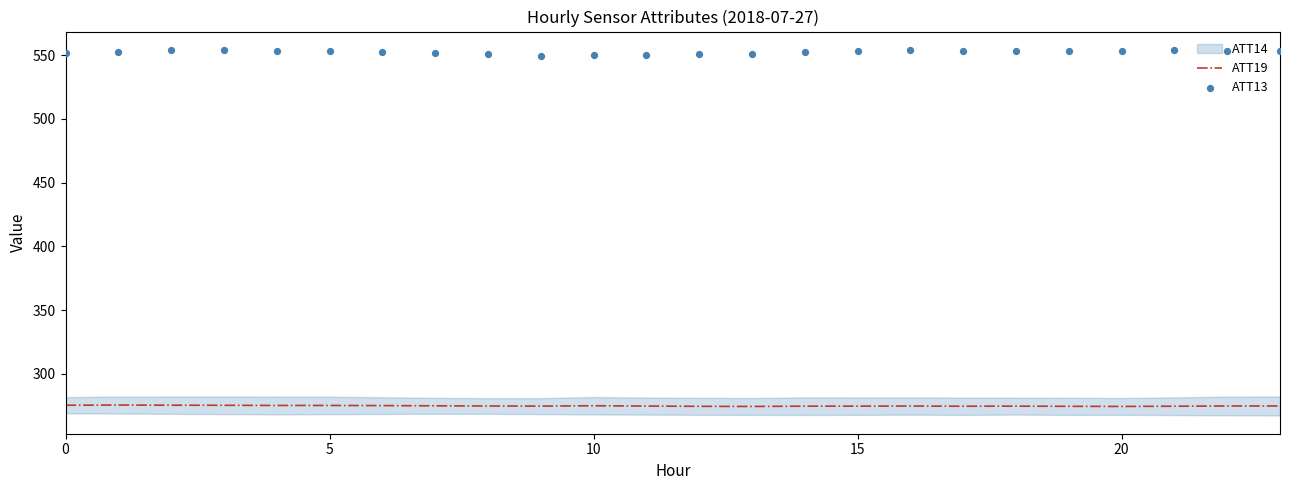

Which series reaches the minimum Y coordinate?

ATT19